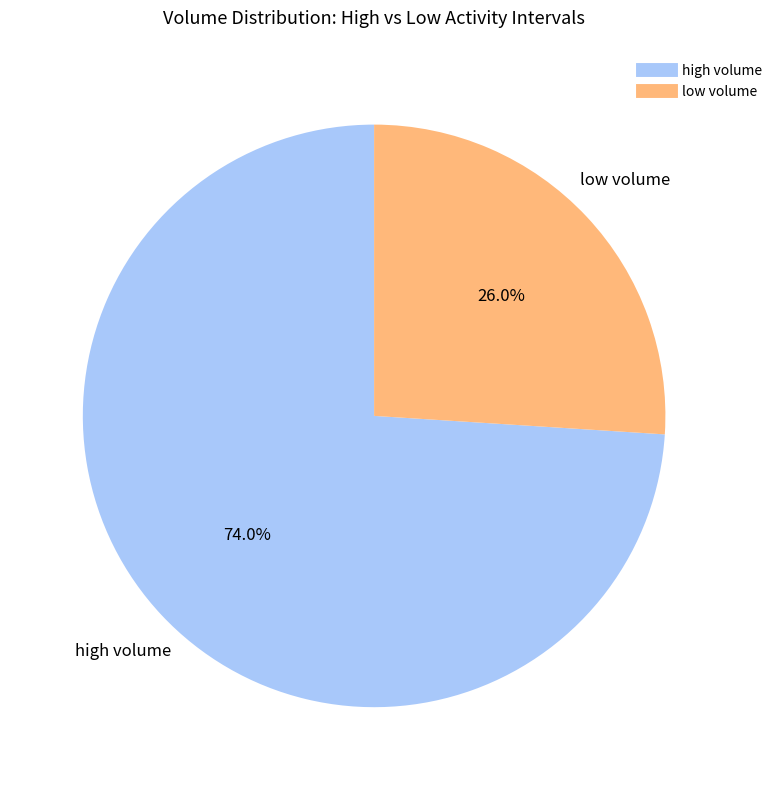

To the nearest percent, what is the average slice percentage?

50%